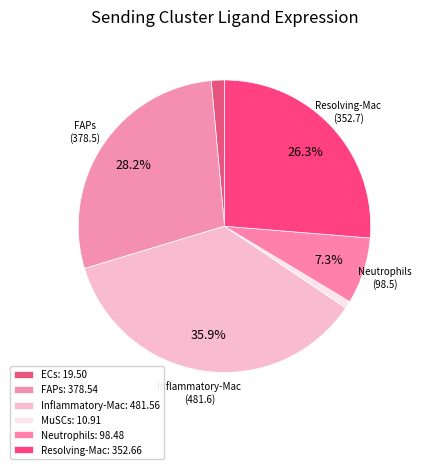

What portion of the pie excludes Neutrophils?

92.7%